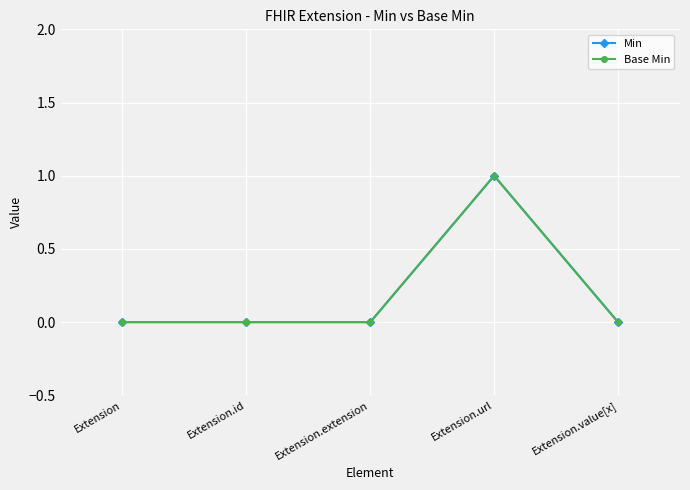

Is this an area chart (filled region under the line)?

No